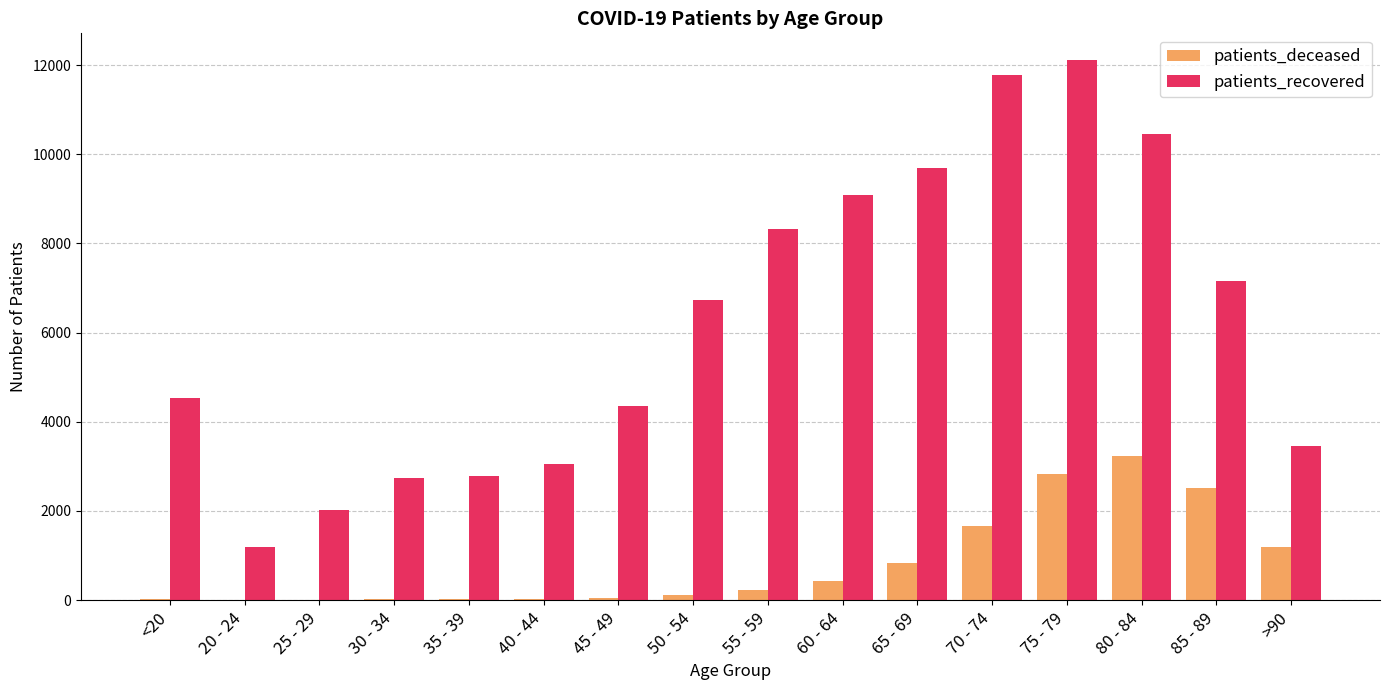

What is the spread (max minus min) of values at 50 - 54?

6600